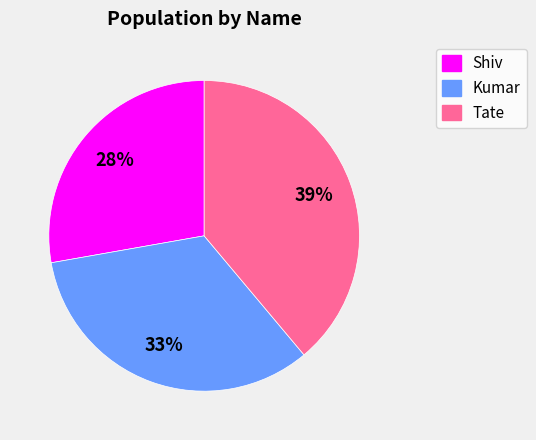

Between Tate and Kumar, which is larger?

Tate